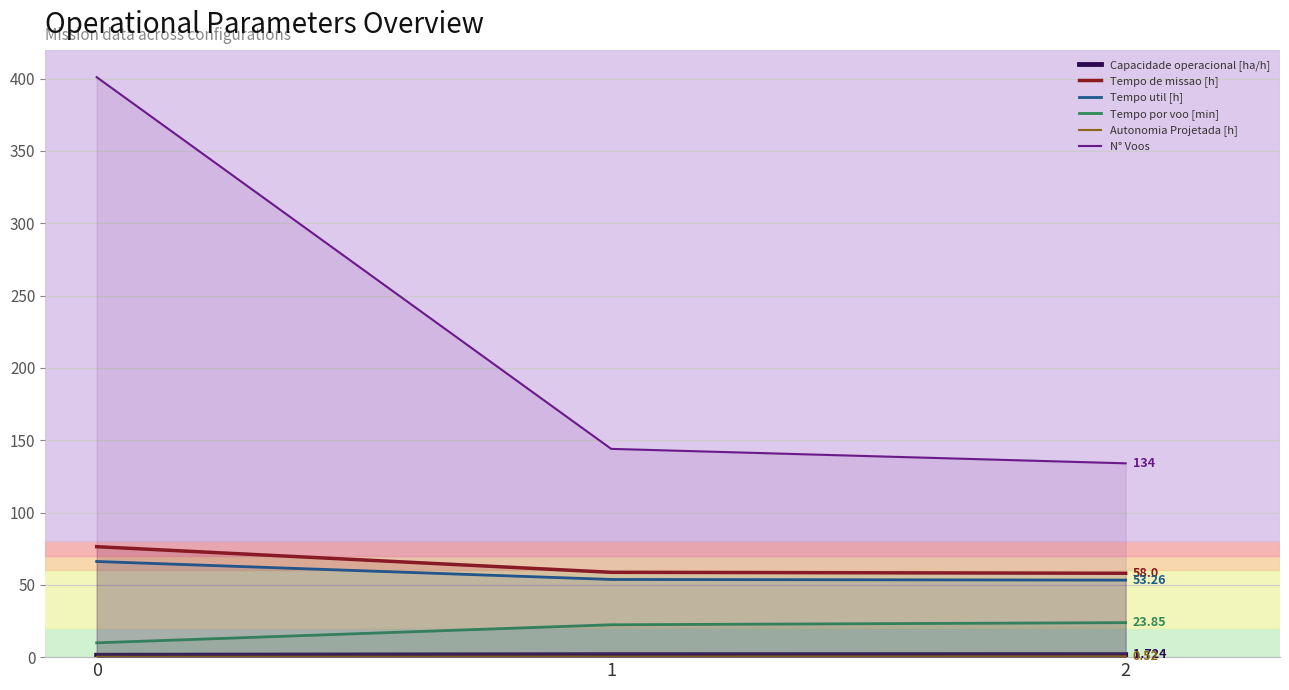

At which label does Capacidade operacional [ha/h] reach its peak?

2